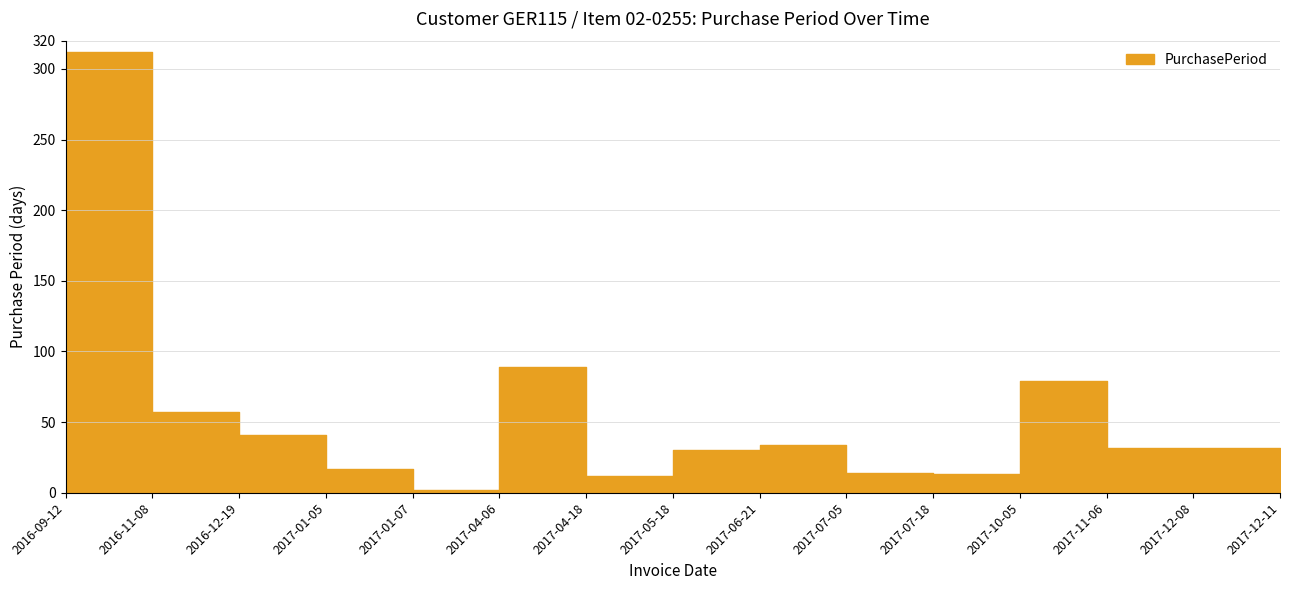

Does the chart have visible grid lines?

Yes